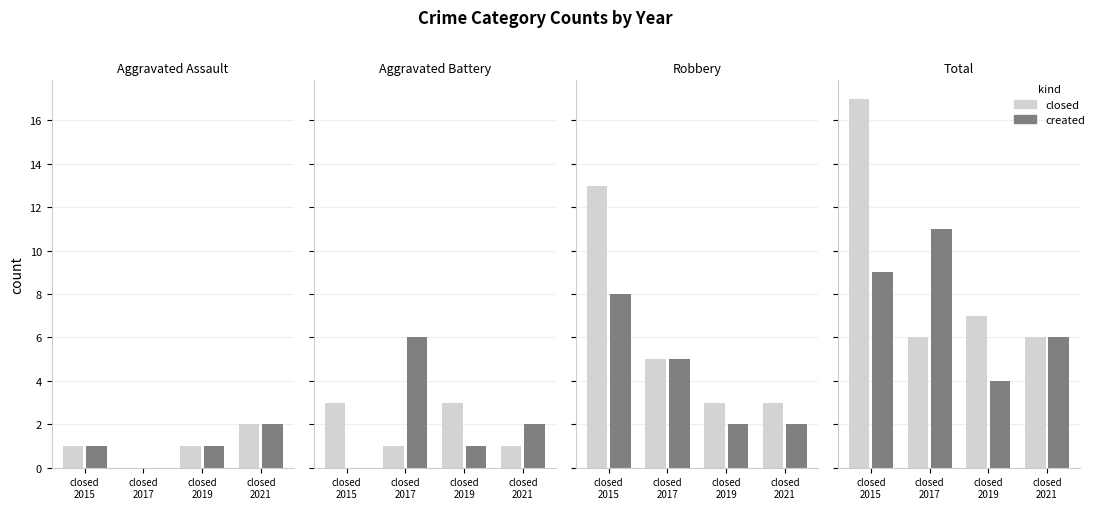

How many values in the closed series are below 7?

2